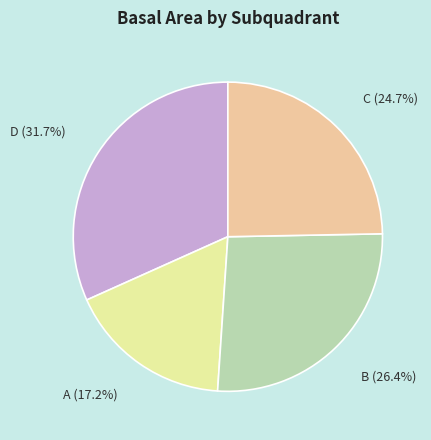

Combined, do B and D account for over 50%?

Yes